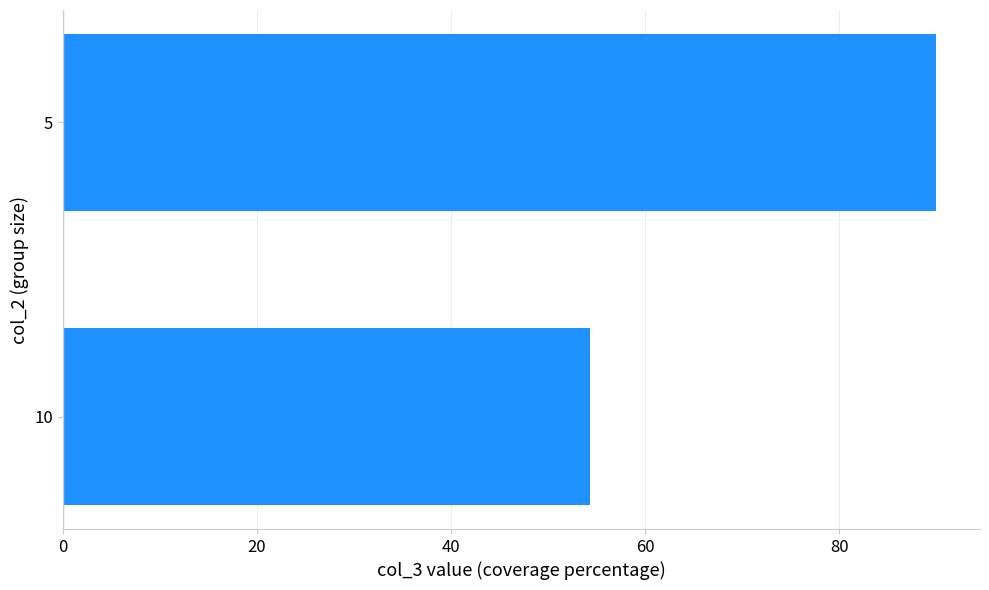

What is the average value?

72.1